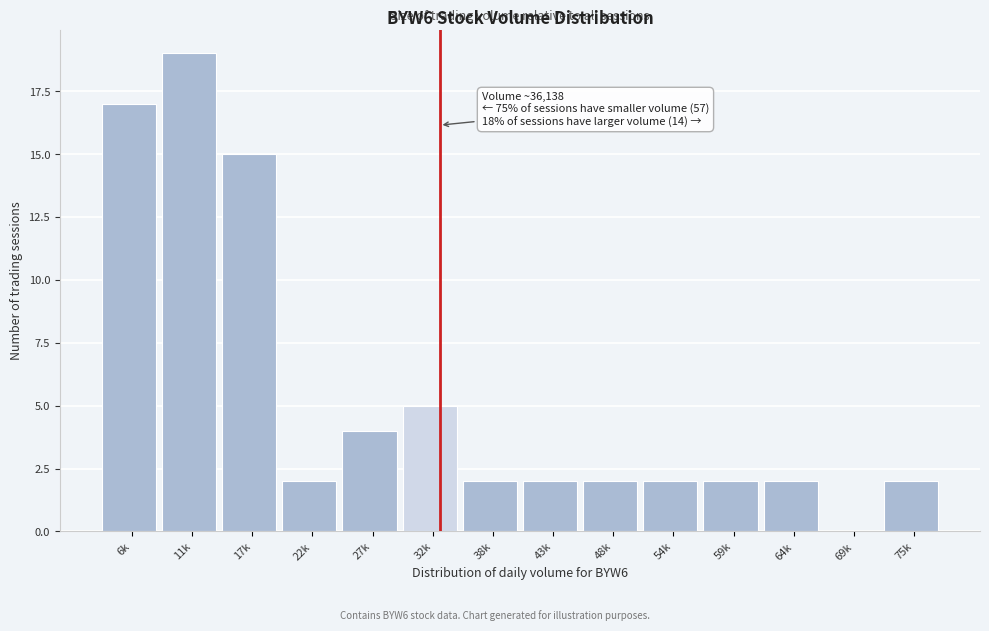

Reading left to right, what are all the values shown in this chart?

6k=17	11k=19	17k=15	22k=2	27k=4	32k=5	38k=2	43k=2	48k=2	54k=2	59k=2	64k=2	69k=0	75k=2